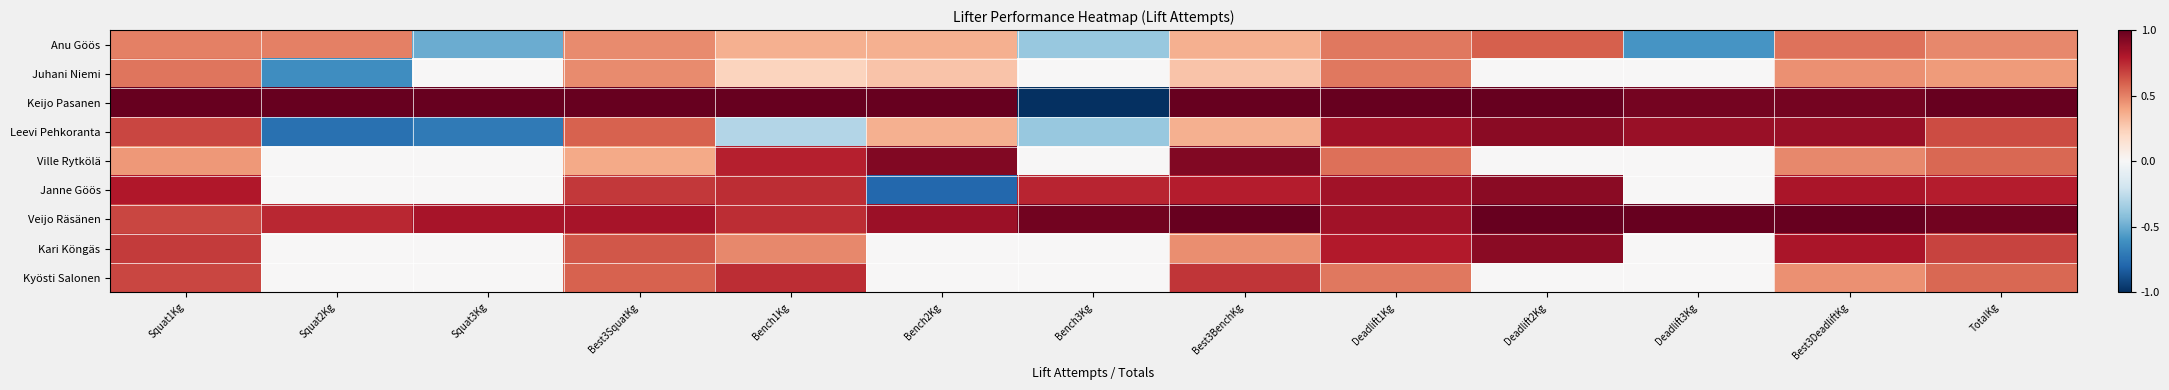

How many categories are shown in the chart?

13